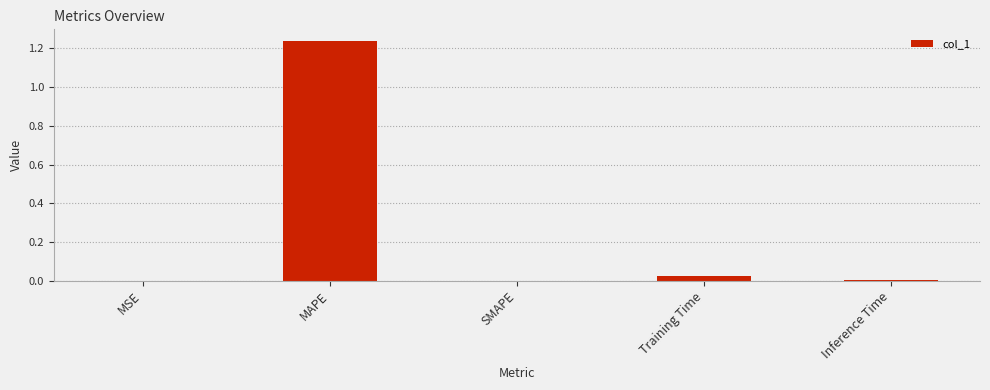

The chart shows a value of 1.7 at MAPE. True or false?

False